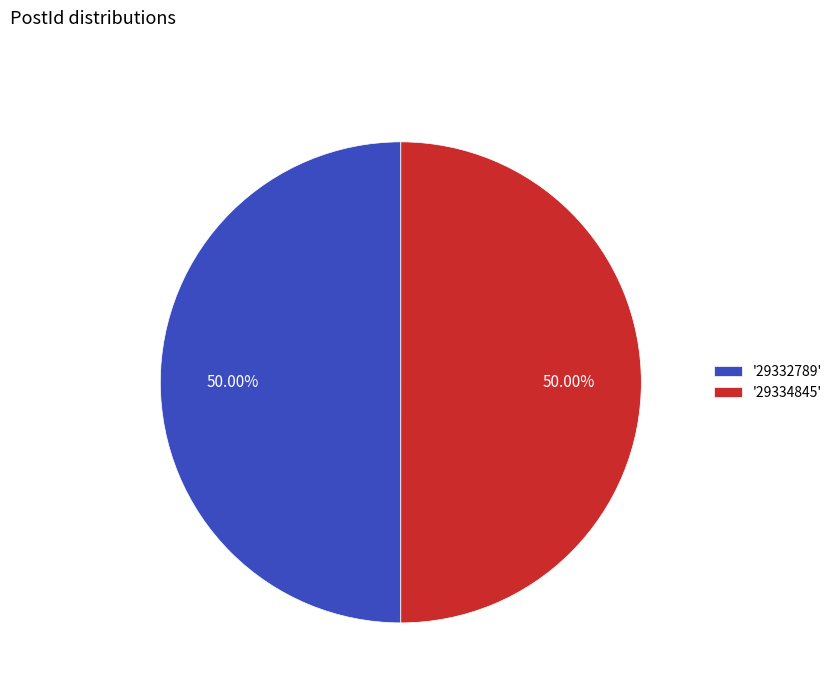

Approximately how many times larger is the value at '29334845' compared to '29332789'?

1.0